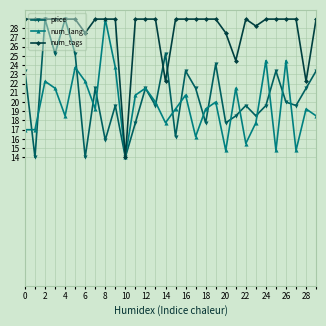

Does the chart have visible grid lines?

Yes